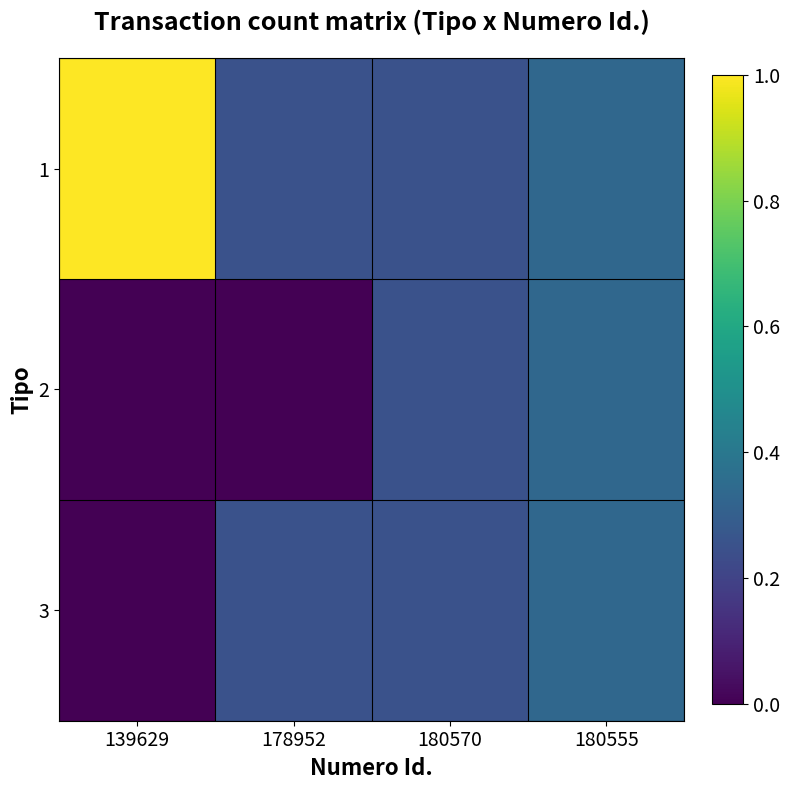

Which category has the highest value across all series?

139629